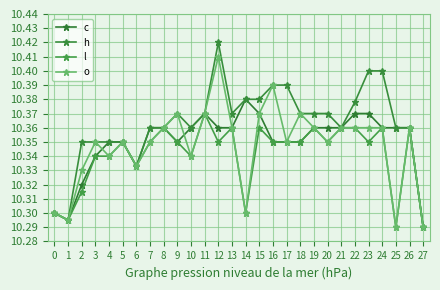

Is it true that c equals 10.3 at 18?

True